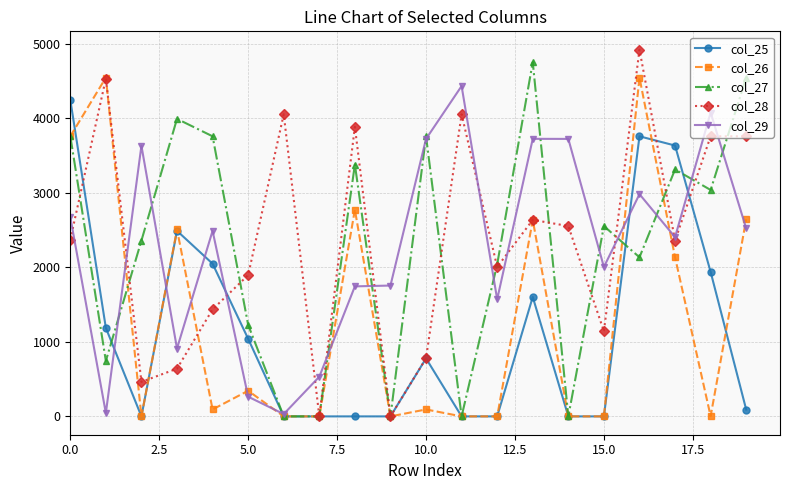

What is the value of the col_26 point at the 1st from the left?

3757